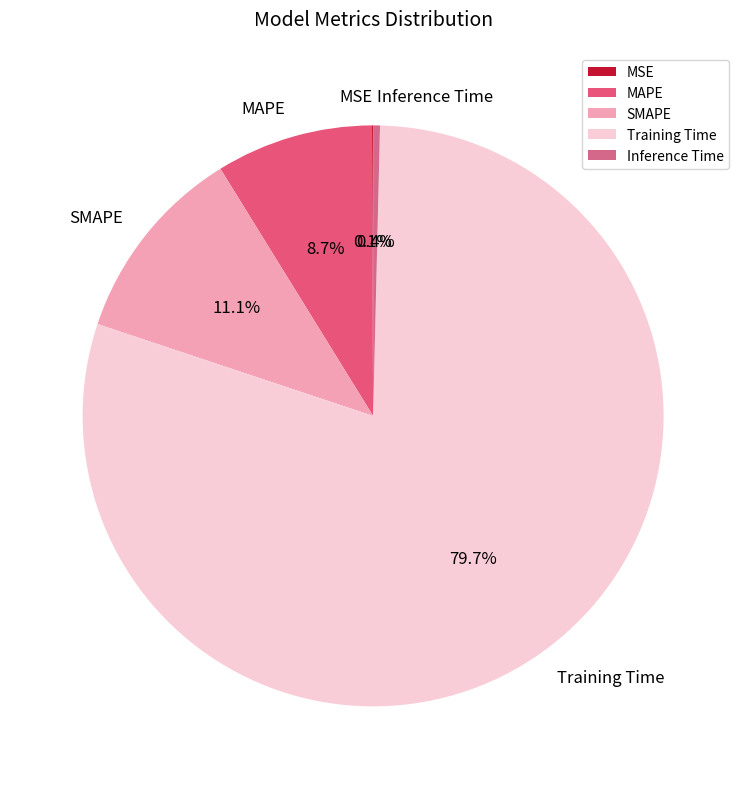

Which category accounts for the majority?

Training Time